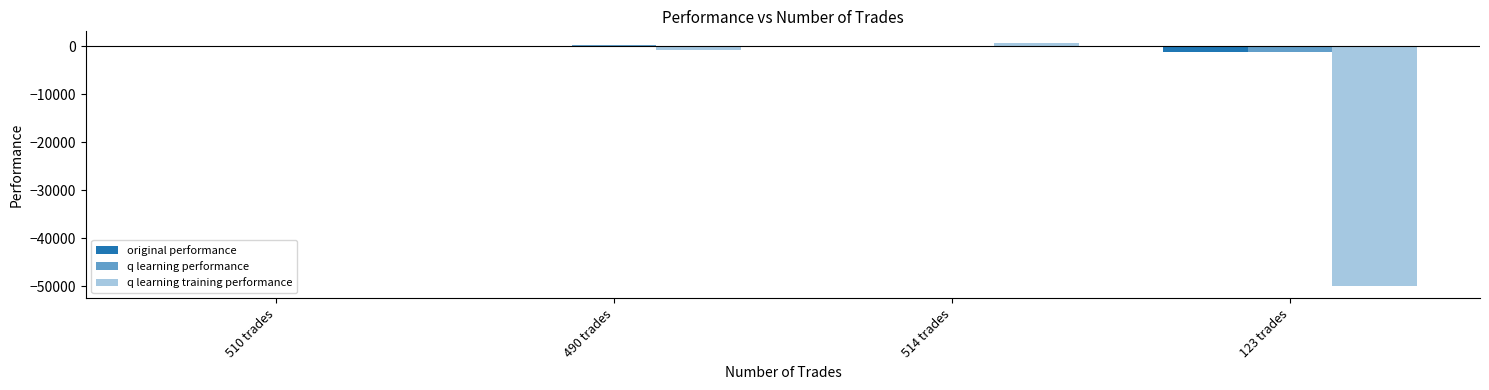

Rank the categories by original performance value from lowest to highest.

123 trades, 490 trades, 510 trades, 514 trades